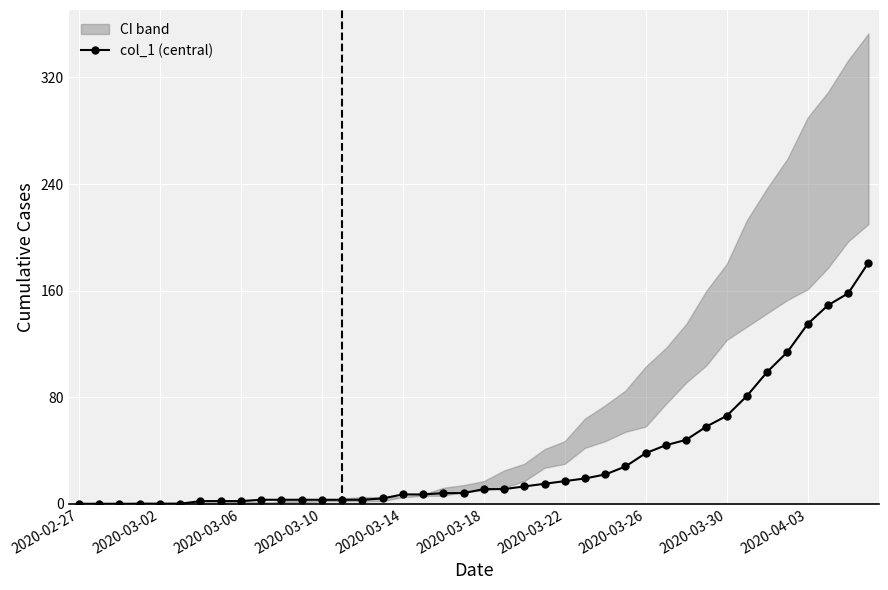

The chart shows a value of 1 at 11. True or false?

False